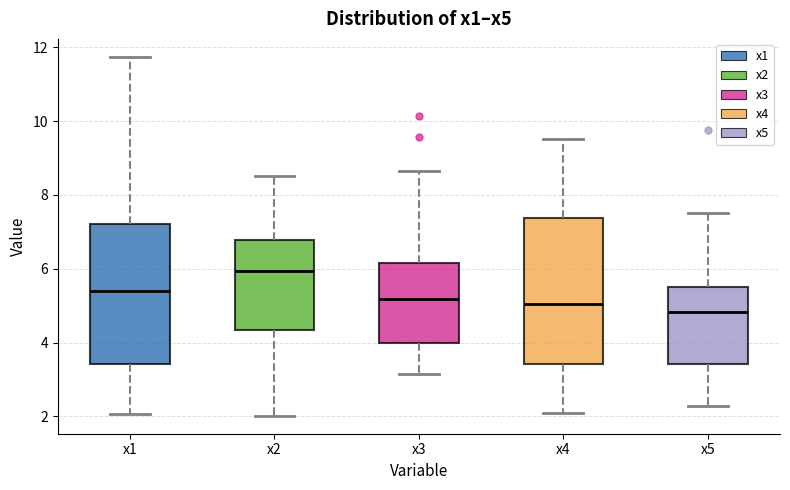

Where is the upper edge of the box for x4 on the y-axis? The values are not printed on the chart, so give them approximately, as read against the axis.

7.4